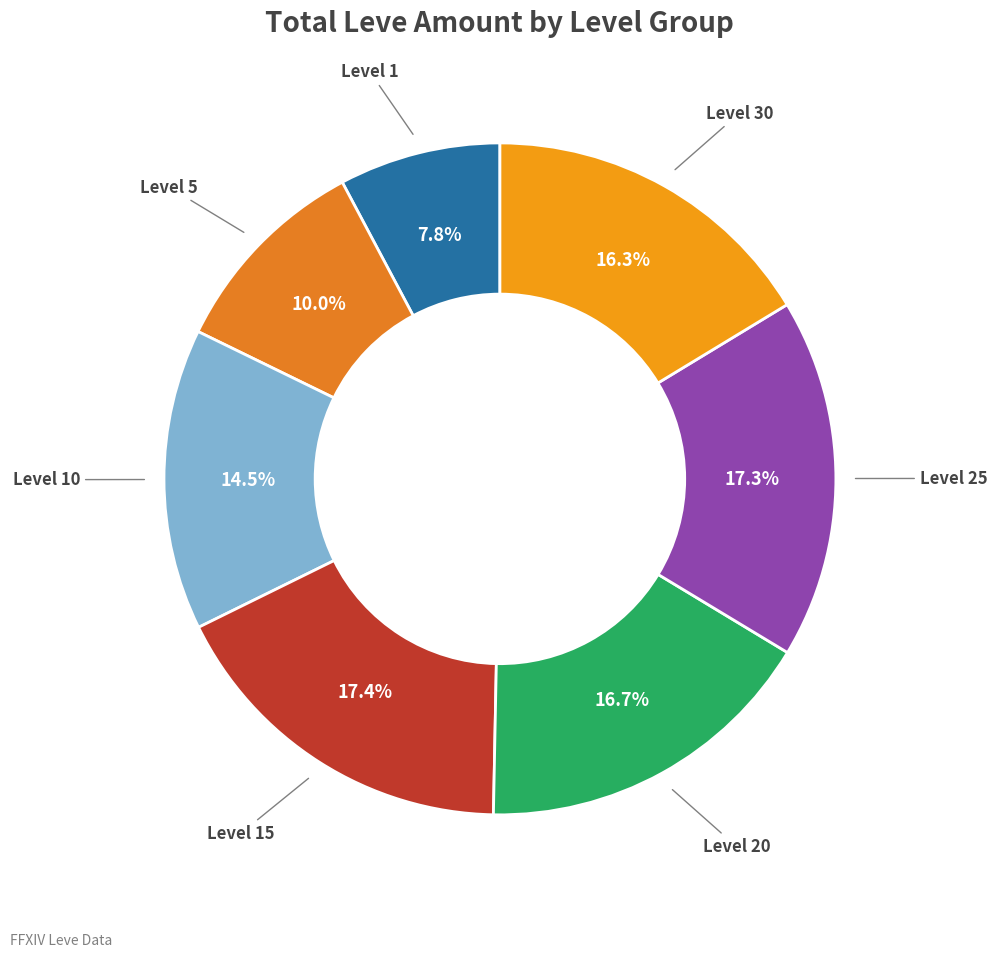

Count the number of slices in the pie.

7